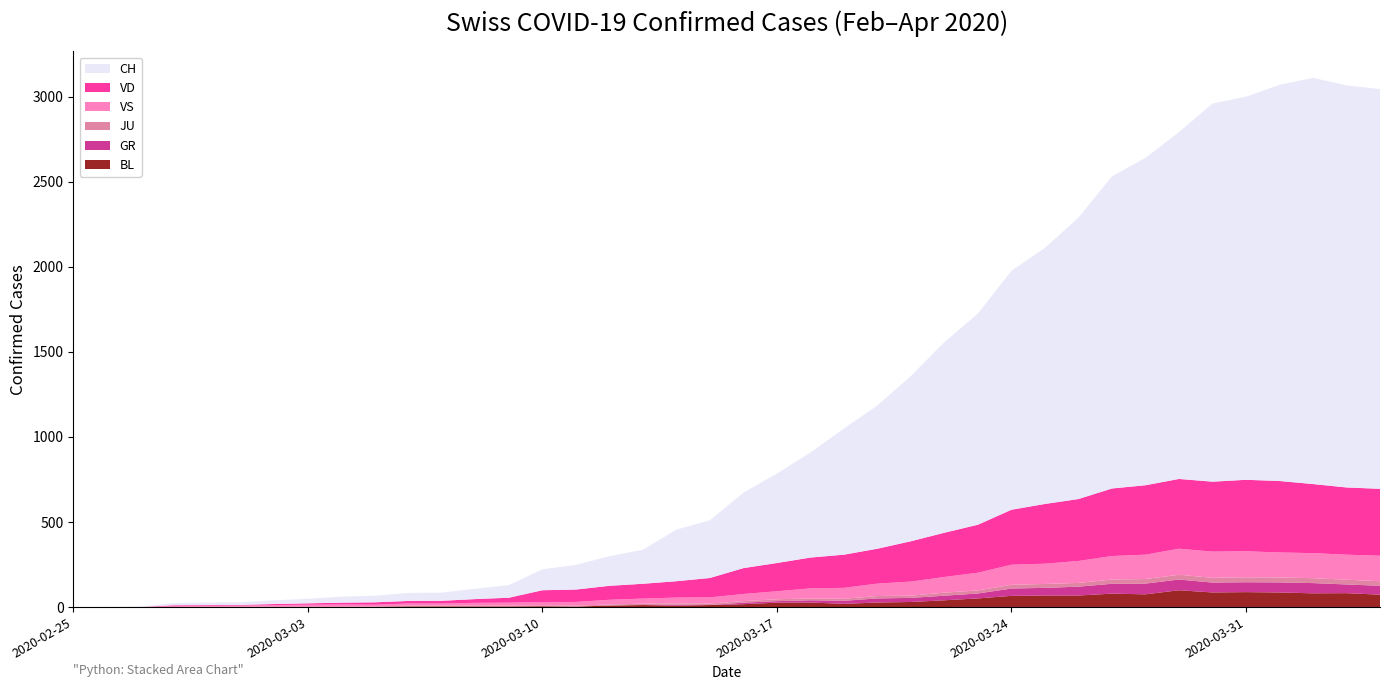

Reading right to left, what are all the values shown in this chart?

BL: 2020-04-04=73	2020-04-03=82	2020-04-02=81	2020-04-01=86	2020-03-31=88	2020-03-30=86	2020-03-29=99	2020-03-28=75	2020-03-27=79	2020-03-26=68	2020-03-25=68	2020-03-24=66	2020-03-23=51	2020-03-22=40	2020-03-21=30	2020-03-20=27	2020-03-19=19	2020-03-18=27	2020-03-17=26	2020-03-16=17	2020-03-15=12	2020-03-14=8	2020-03-13=12	2020-03-12=9	2020-03-11=3	2020-03-10=5	2020-03-09=4	2020-03-08=4	2020-03-07=4	2020-03-06=4	2020-03-05=1	2020-03-04=1	2020-03-03=1	2020-03-02=1	2020-03-01=1	2020-02-29=1	2020-02-28=0	2020-02-27=0	2020-02-26=0	2020-02-25=0
GR: 2020-04-04=52	2020-04-03=51	2020-04-02=60	2020-04-01=59	2020-03-31=58	2020-03-30=58	2020-03-29=63	2020-03-28=63	2020-03-27=58	2020-03-26=52	2020-03-25=45	2020-03-24=43	2020-03-23=29	2020-03-22=27	2020-03-21=24	2020-03-20=24	2020-03-19=18	2020-03-18=13	2020-03-17=9	2020-03-16=9	2020-03-15=0	2020-03-14=6	2020-03-13=0	2020-03-12=0	2020-03-11=0	2020-03-10=0	2020-03-09=0	2020-03-08=0	2020-03-07=0	2020-03-06=0	2020-03-05=0	2020-03-04=0	2020-03-03=0	2020-03-02=0	2020-03-01=0	2020-02-29=0	2020-02-28=0	2020-02-27=0	2020-02-26=0	2020-02-25=0
JU: 2020-04-04=27	2020-04-03=28	2020-04-02=29	2020-04-01=29	2020-03-31=29	2020-03-30=28	2020-03-29=28	2020-03-28=27	2020-03-27=25	2020-03-26=22	2020-03-25=23	2020-03-24=22	2020-03-23=18	2020-03-22=18	2020-03-21=13	2020-03-20=14	2020-03-19=12	2020-03-18=11	2020-03-17=11	2020-03-16=9	2020-03-15=9	2020-03-14=8	2020-03-13=8	2020-03-12=6	2020-03-11=6	2020-03-10=5	2020-03-09=5	2020-03-08=5	2020-03-07=5	2020-03-06=5	2020-03-05=2	2020-03-04=1	2020-03-03=1	2020-03-02=1	2020-03-01=1	2020-02-29=1	2020-02-28=1	2020-02-27=1	2020-02-26=0	2020-02-25=0
VS: 2020-04-04=150	2020-04-03=147	2020-04-02=147	2020-04-01=147	2020-03-31=153	2020-03-30=154	2020-03-29=153	2020-03-28=143	2020-03-27=138	2020-03-26=129	2020-03-25=119	2020-03-24=118	2020-03-23=104	2020-03-22=92	2020-03-21=83	2020-03-20=73	2020-03-19=64	2020-03-18=59	2020-03-17=47	2020-03-16=42	2020-03-15=36	2020-03-14=34	2020-03-13=30	2020-03-12=28	2020-03-11=21	2020-03-10=20	2020-03-09=17	2020-03-08=16	2020-03-07=12	2020-03-06=12	2020-03-05=11	2020-03-04=13	2020-03-03=12	2020-03-02=10	2020-03-01=7	2020-02-29=6	2020-02-28=6	2020-02-27=0	2020-02-26=0	2020-02-25=0
VD: 2020-04-04=393	2020-04-03=395	2020-04-02=406	2020-04-01=420	2020-03-31=420	2020-03-30=411	2020-03-29=410	2020-03-28=408	2020-03-27=397	2020-03-26=364	2020-03-25=351	2020-03-24=323	2020-03-23=282	2020-03-22=260	2020-03-21=237	2020-03-20=205	2020-03-19=195	2020-03-18=181	2020-03-17=166	2020-03-16=152	2020-03-15=114	2020-03-14=96	2020-03-13=87	2020-03-12=82	2020-03-11=73	2020-03-10=69	2020-03-09=29	2020-03-08=22	2020-03-07=16	2020-03-06=15	2020-03-05=14	2020-03-04=11	2020-03-03=8	2020-03-02=6	2020-03-01=4	2020-02-29=4	2020-02-28=4	2020-02-27=0	2020-02-26=0	2020-02-25=0
CH: 2020-04-04=2349	2020-04-03=2363	2020-04-02=2387	2020-04-01=2328	2020-03-31=2251	2020-03-30=2222	2020-03-29=2038	2020-03-28=1924	2020-03-27=1834	2020-03-26=1654	2020-03-25=1505	2020-03-24=1404	2020-03-23=1241	2020-03-22=1120	2020-03-21=971	2020-03-20=842	2020-03-19=741	2020-03-18=617	2020-03-17=526	2020-03-16=443	2020-03-15=339	2020-03-14=303	2020-03-13=200	2020-03-12=174	2020-03-11=145	2020-03-10=123	2020-03-09=74	2020-03-08=61	2020-03-07=48	2020-03-06=47	2020-03-05=39	2020-03-04=35	2020-03-03=27	2020-03-02=22	2020-03-01=16	2020-02-29=15	2020-02-28=13	2020-02-27=2	2020-02-26=1	2020-02-25=0